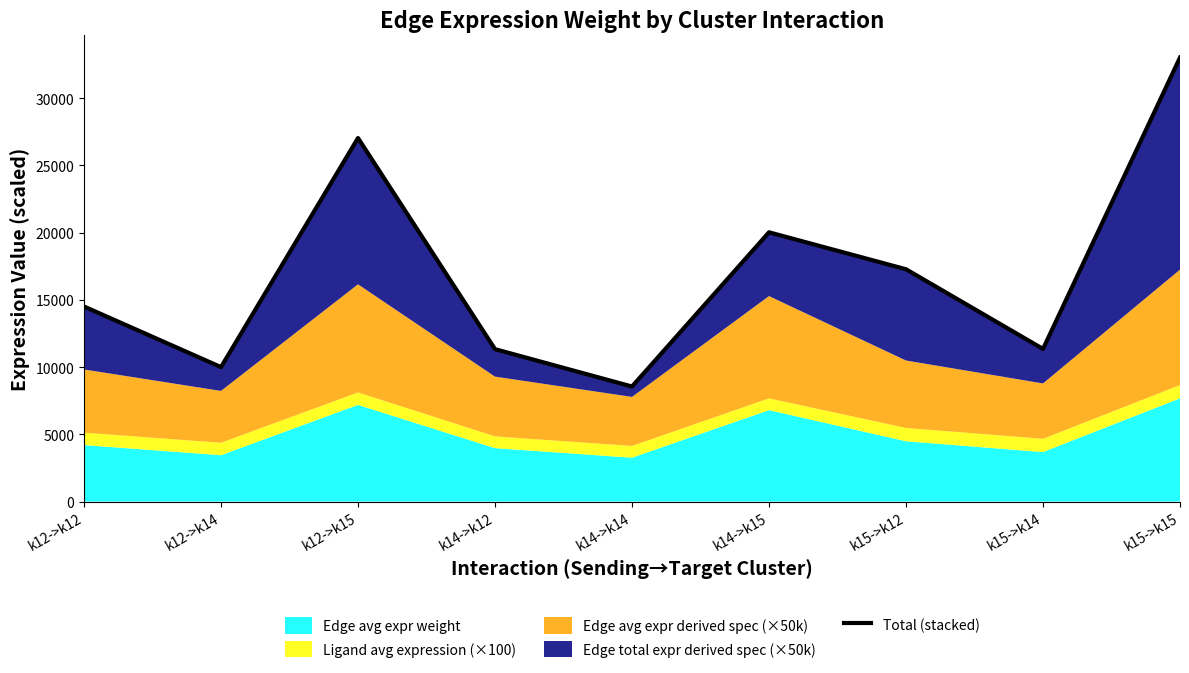

What is the ratio of the value at k15->k12 to the value at k14->k15?

0.9